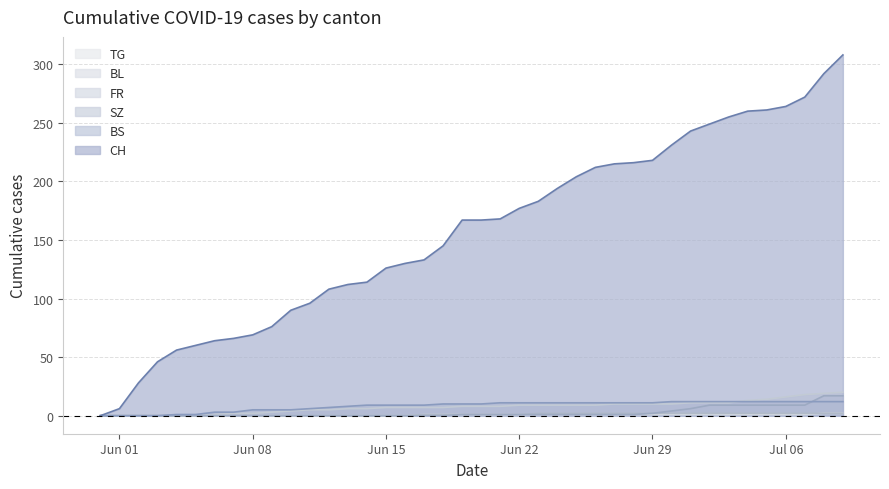

Which category has the lowest value across all series?

Jun 01